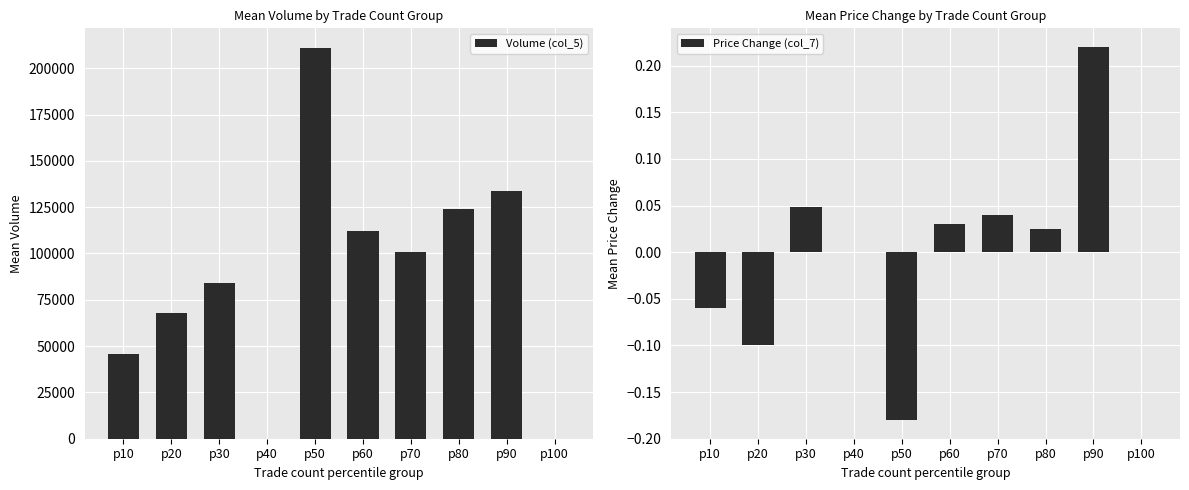

True or false: Volume (col_5) has a value of 74216.4 at p60.

False